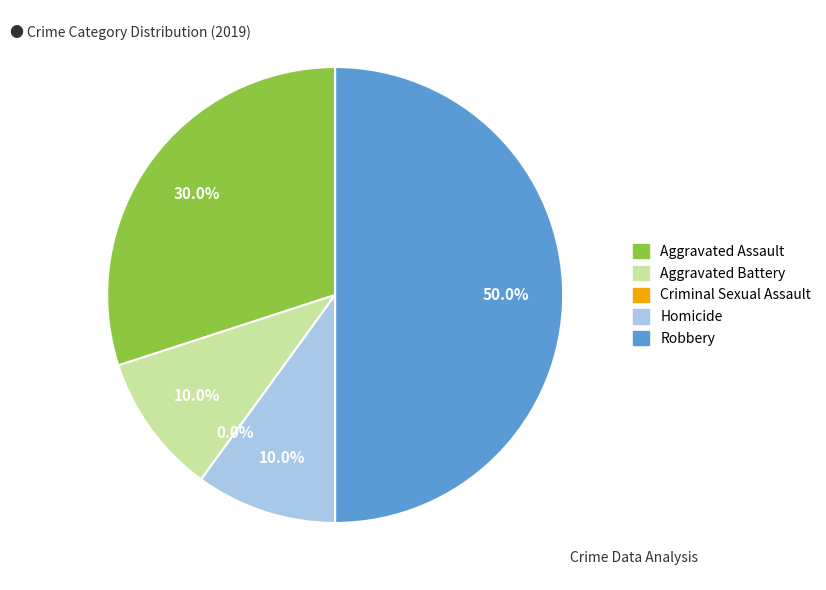

Which has a higher value, Robbery or Aggravated Assault?

Robbery